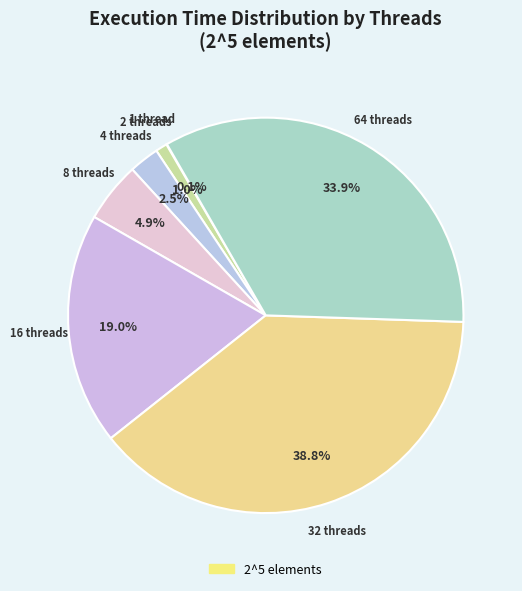

To the nearest percent, what is the difference between the largest and smallest slice percentages?

39%